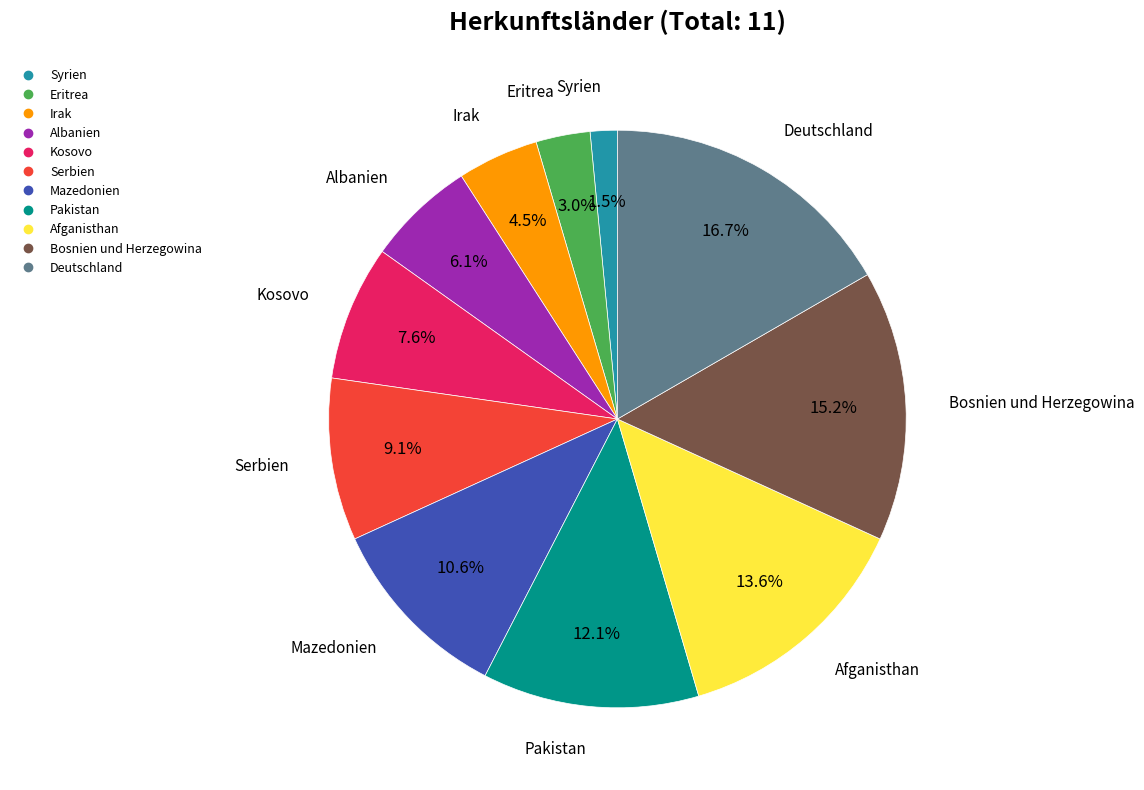

To the nearest percent, what is the difference between the largest and smallest slice percentages?

15%